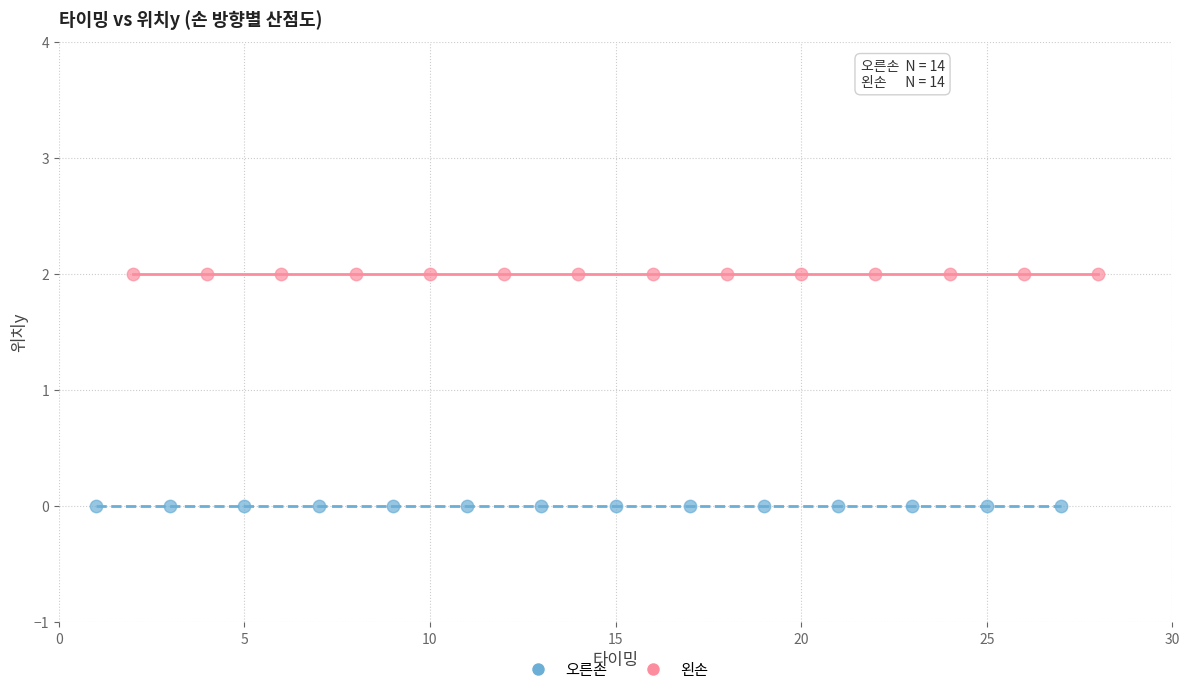

Which series reaches the maximum Y coordinate?

왼손